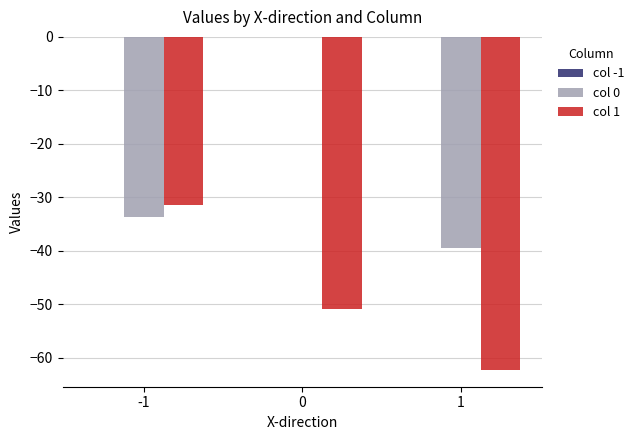

Which series has the largest total across all categories?

col 0